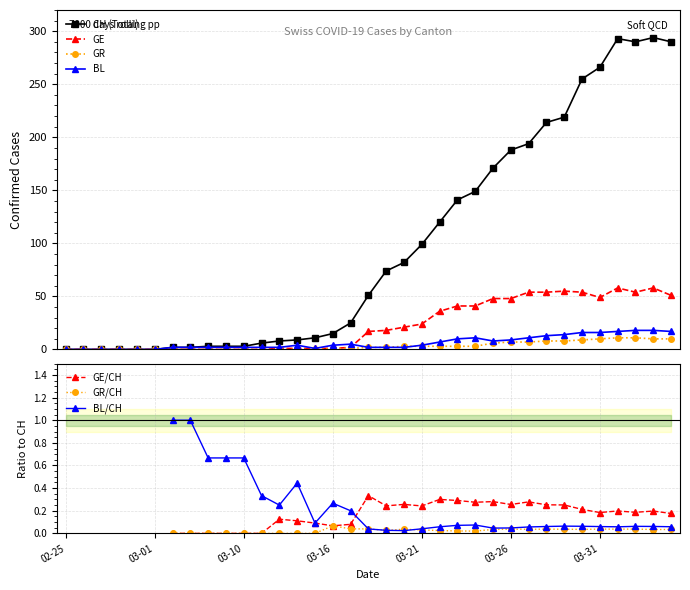

How many data points in GE are less than 17?

17